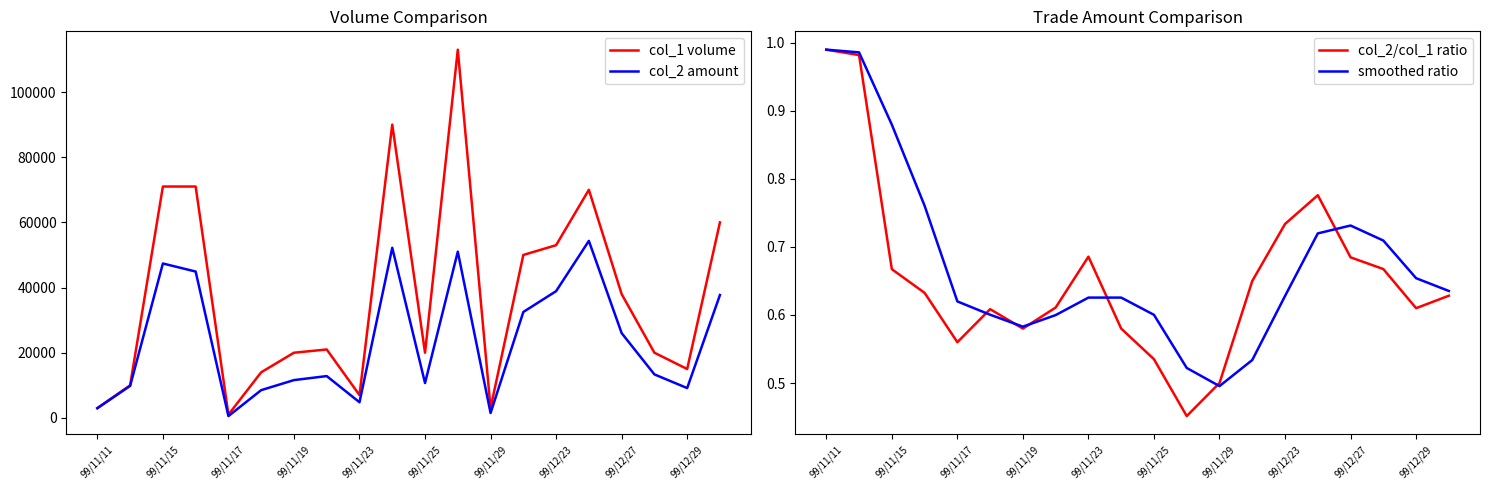

Is it true that col_2/col_1 ratio equals 0.8 at 99/11/25?

False